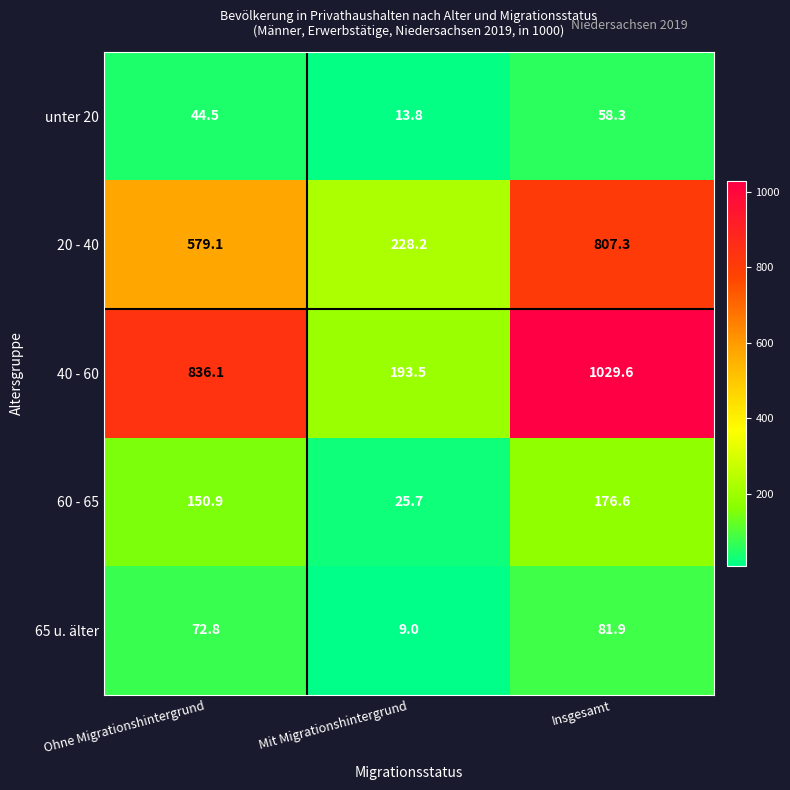

Where does the unter 20 series first go above 44?

Ohne Migrationshintergrund